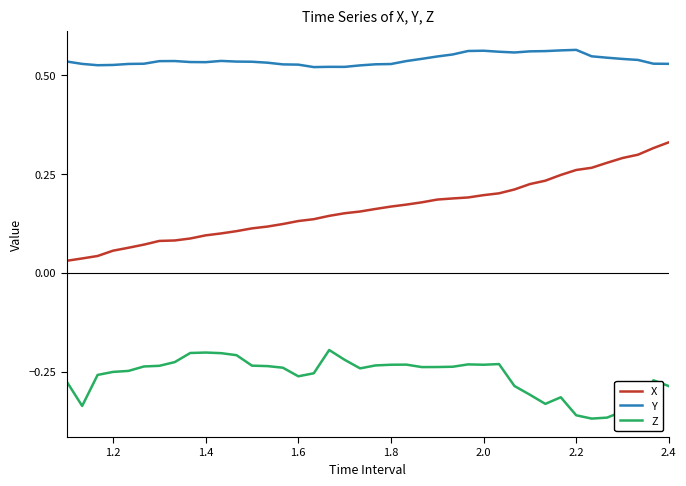

List the series in order of their peak value, highest first.

Y, X, Z